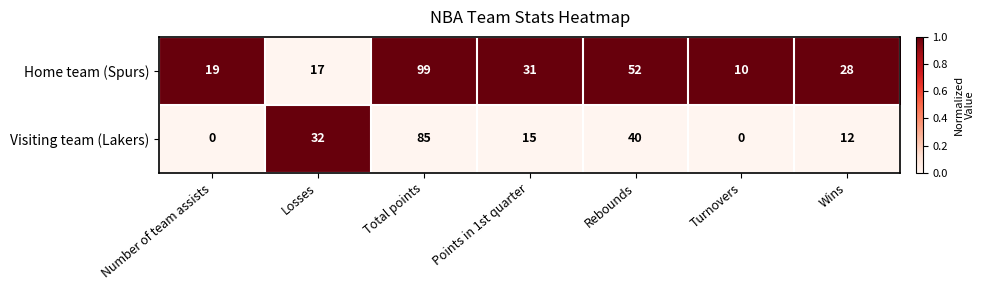

Is it true that Home team (Spurs) equals 28 at Wins?

True